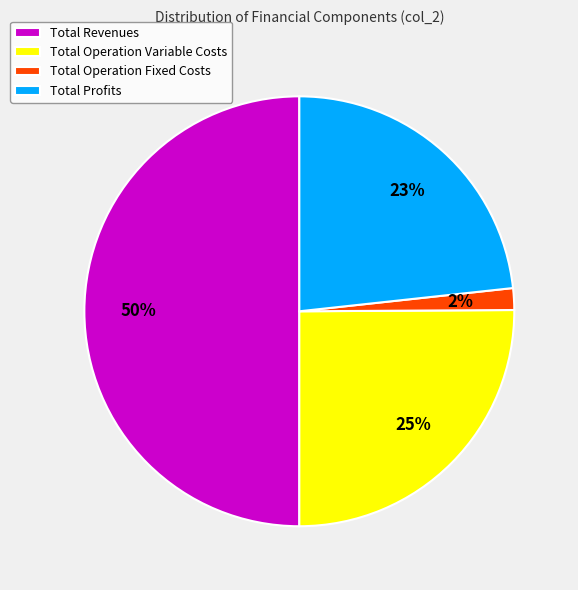

The Total Operation Variable Costs slice represents 25% of the pie. True or false?

True